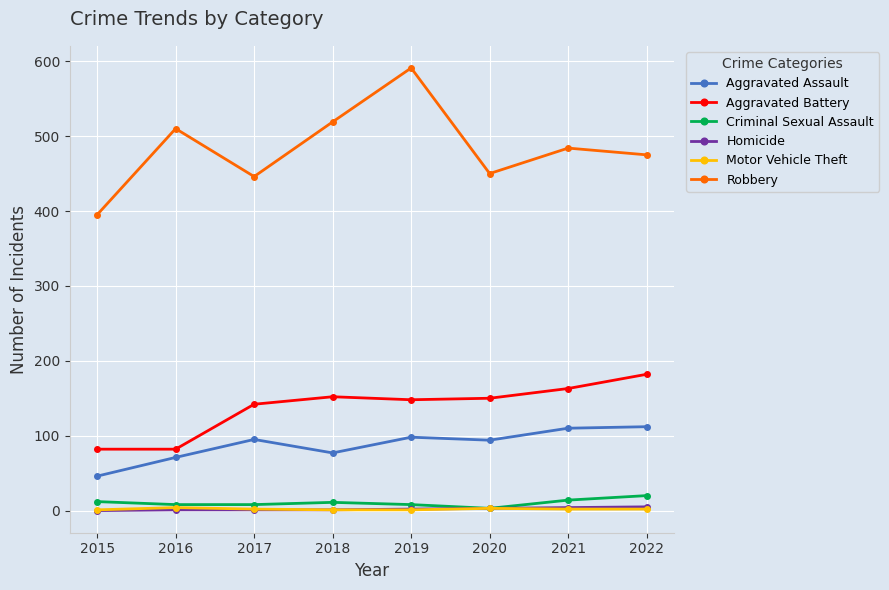

True or false: Criminal Sexual Assault has more than 0 interior local peaks.

True